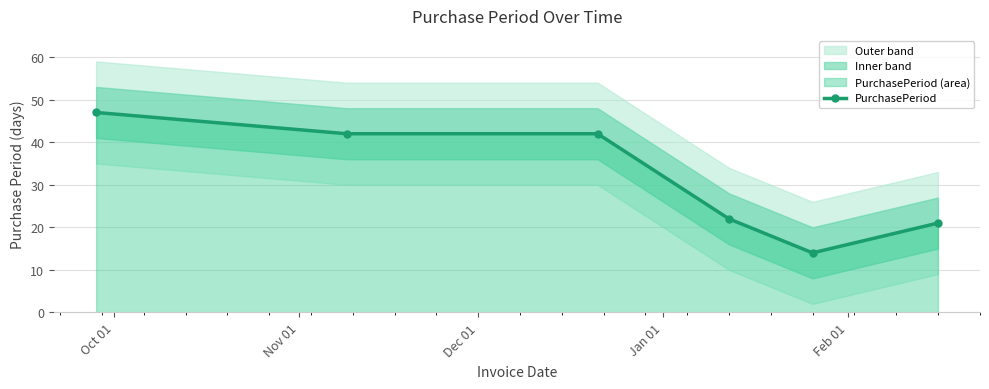

True or false: PurchasePeriod has more than 2 interior local peaks.

False